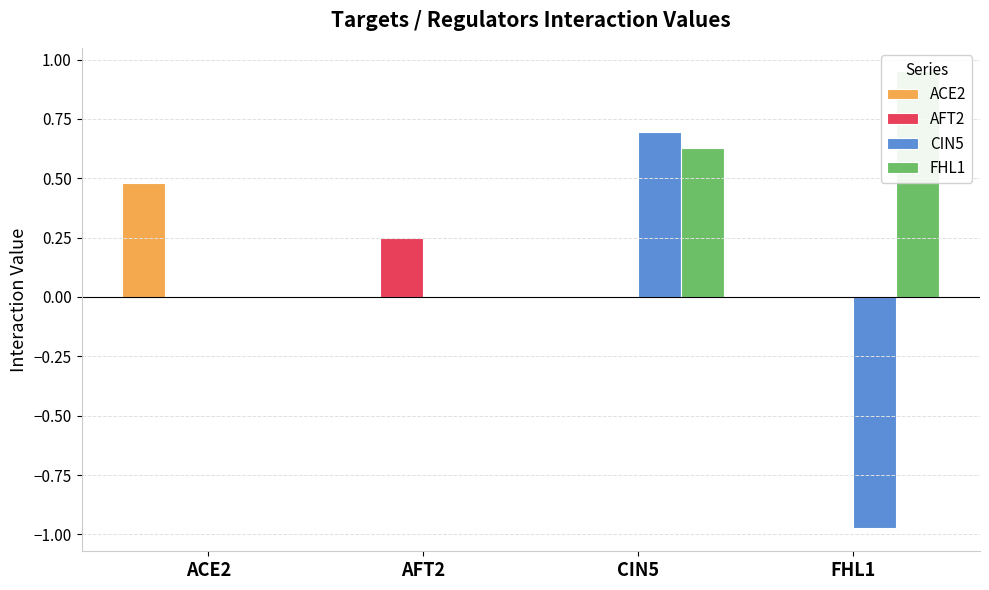

Rank the categories by CIN5 value from highest to lowest.

CIN5, ACE2, AFT2, FHL1